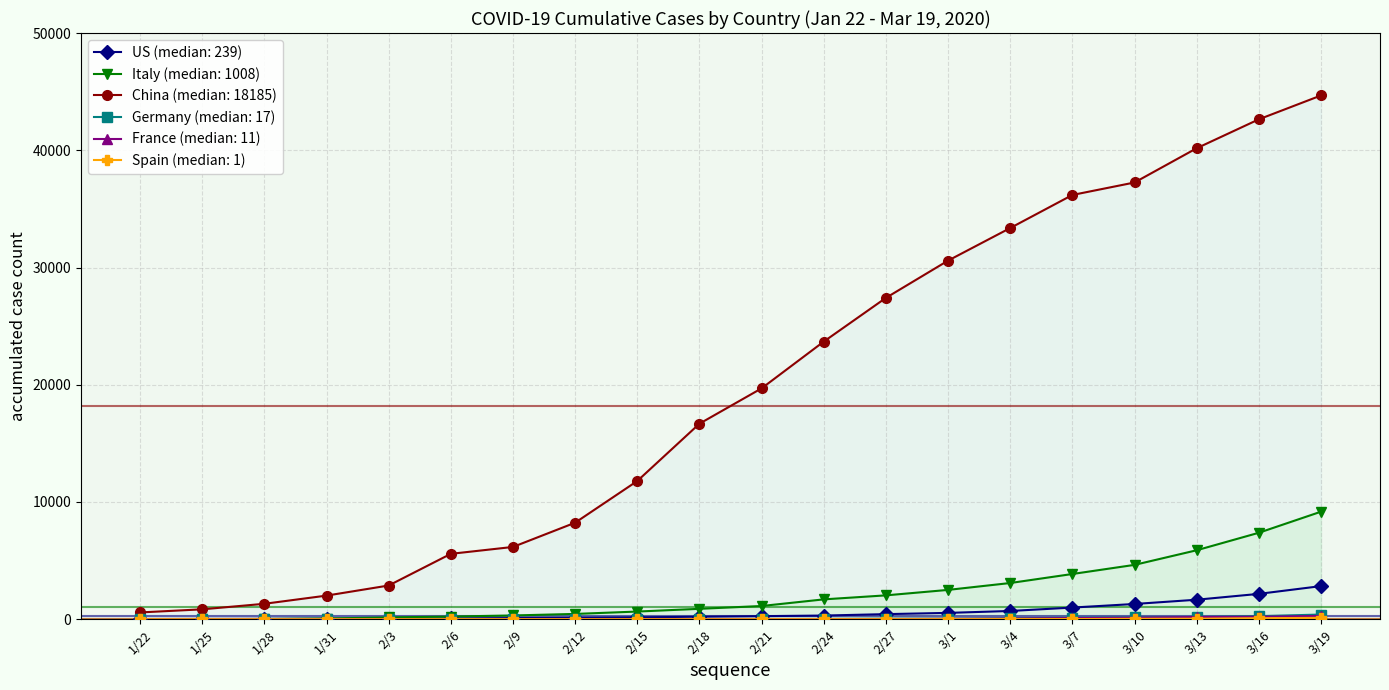

Rank the categories by Spain value from highest to lowest.

3/19, 3/16, 3/13, 3/10, 3/7, 3/4, 3/1, 2/21, 2/24, 2/27, 2/3, 2/6, 2/9, 2/12, 2/15, 2/18, 1/22, 1/25, 1/28, 1/31